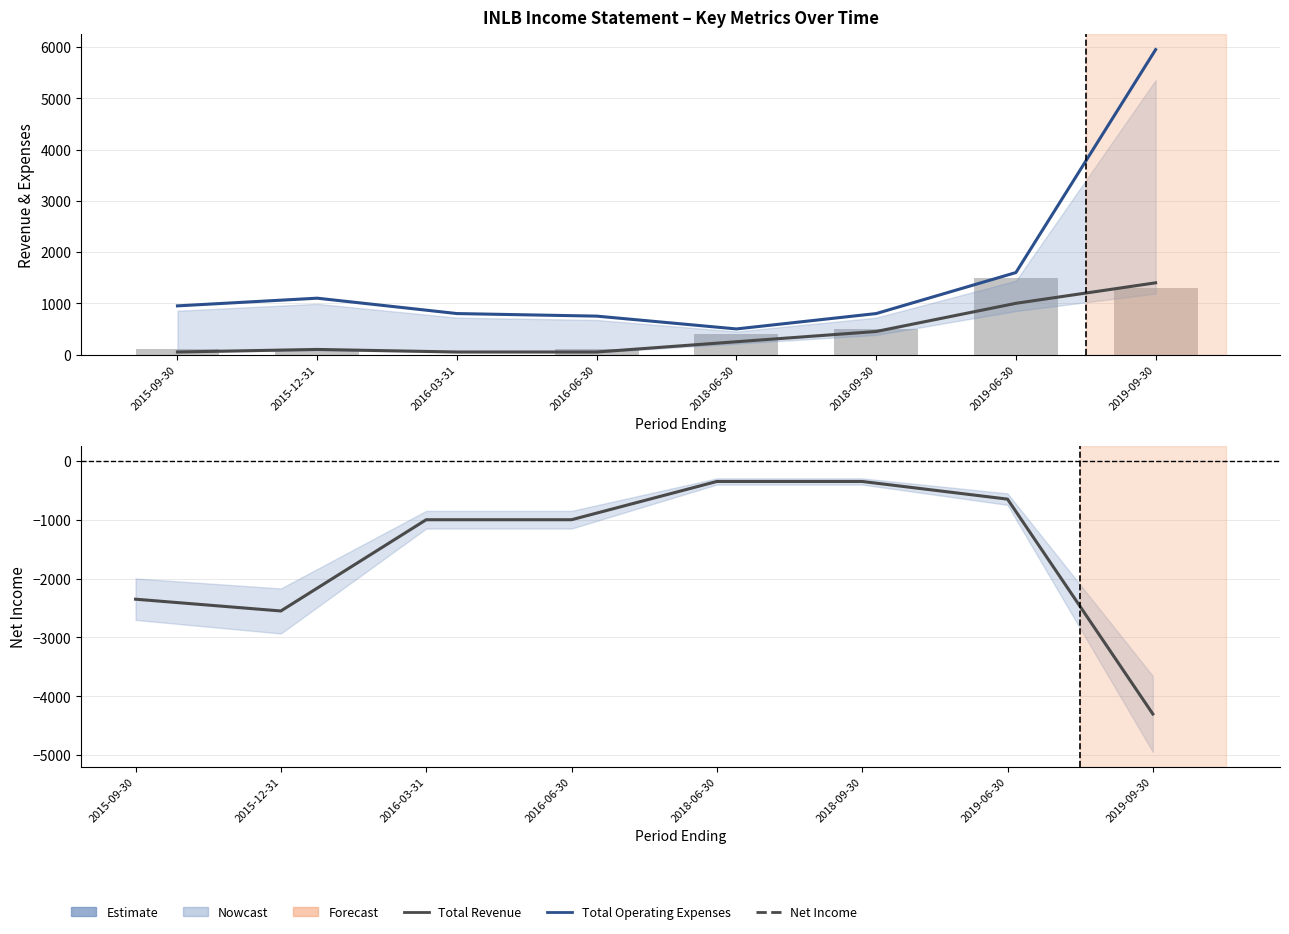

At which label does Total Revenue first exceed 250?

2018-09-30